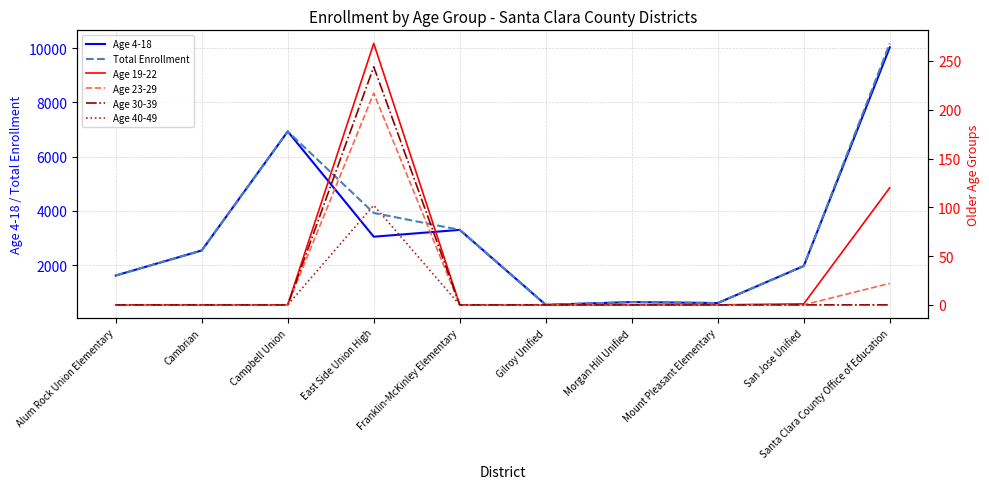

True or false: Age 4-18 and Age 40-49 cross at least once.

False